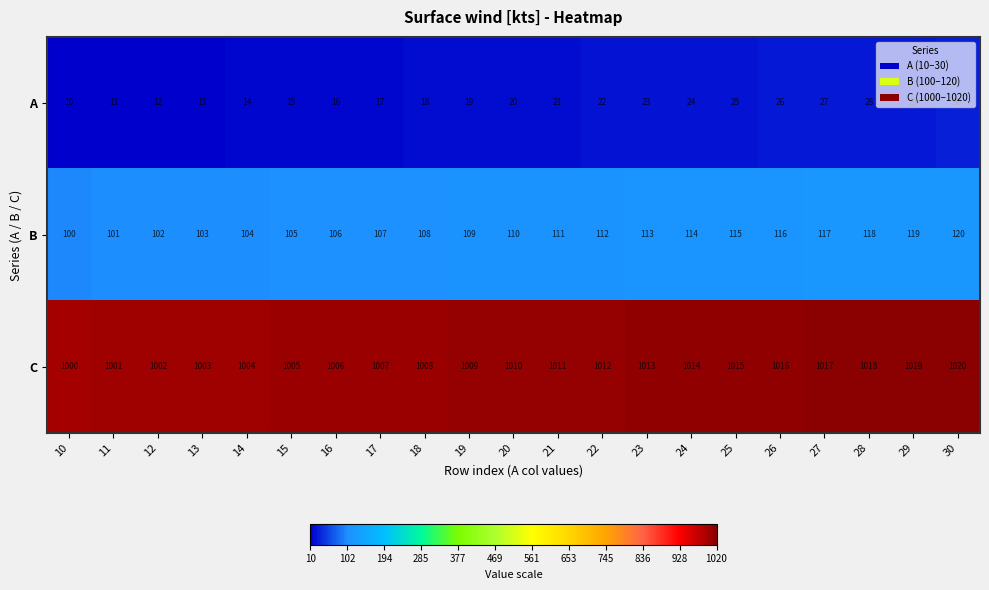

What is the difference between the highest and lowest values at 27?

990